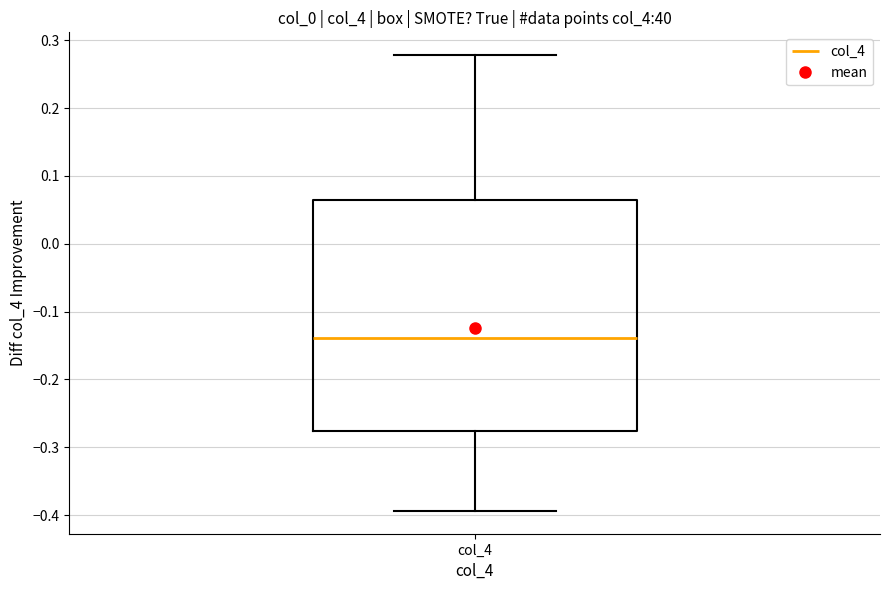

Read this box plot against the y-axis: the position of the median line, the range covered by the box, and the ends of both whiskers. The values are not printed on the chart, so give them approximately, as read against the axis.

median -0.14, box -0.28 to 0.06, whiskers -0.39 to 0.28